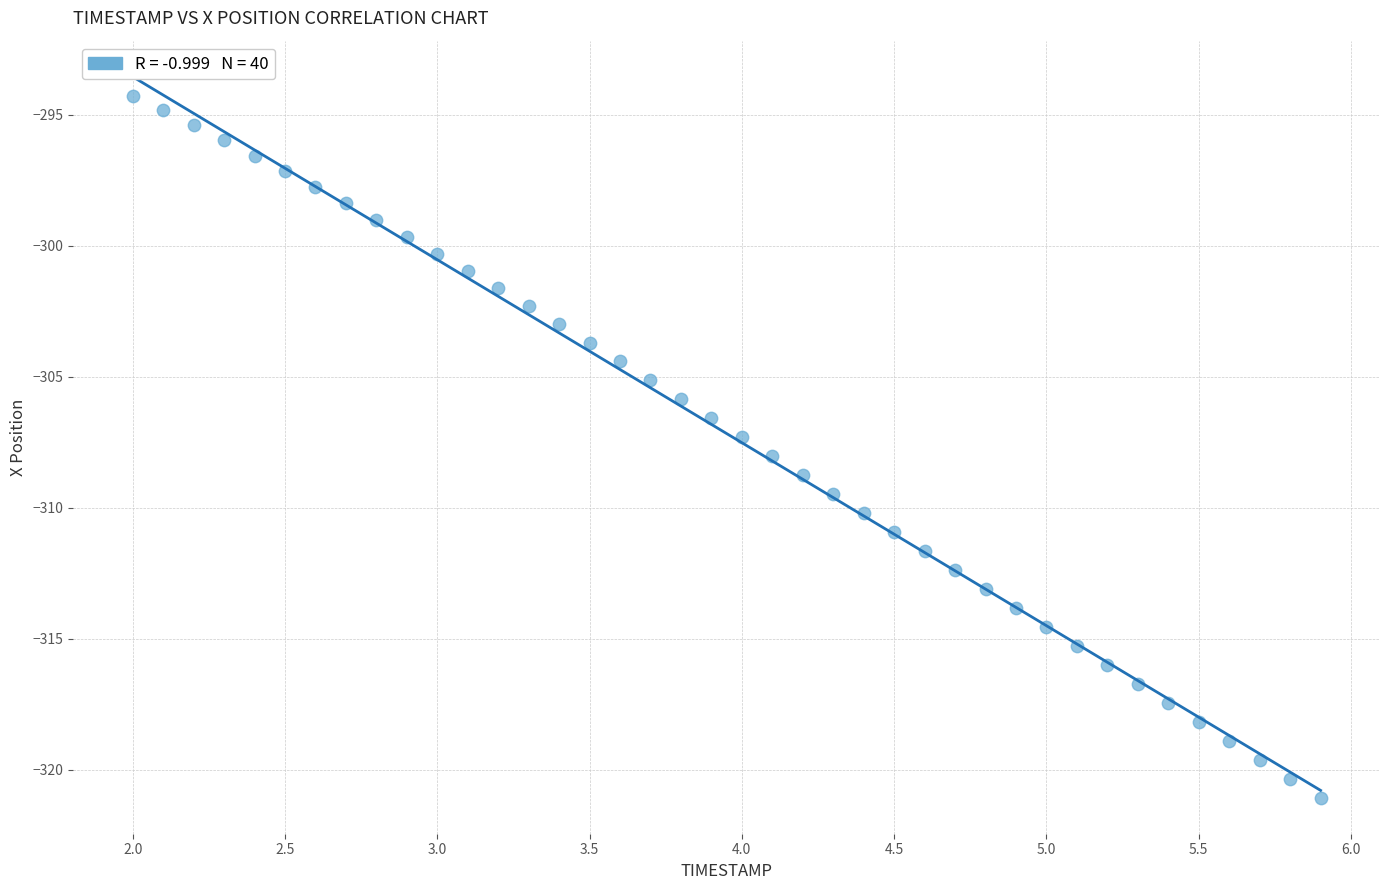

What is the range of X values (max minus min)?

3.9